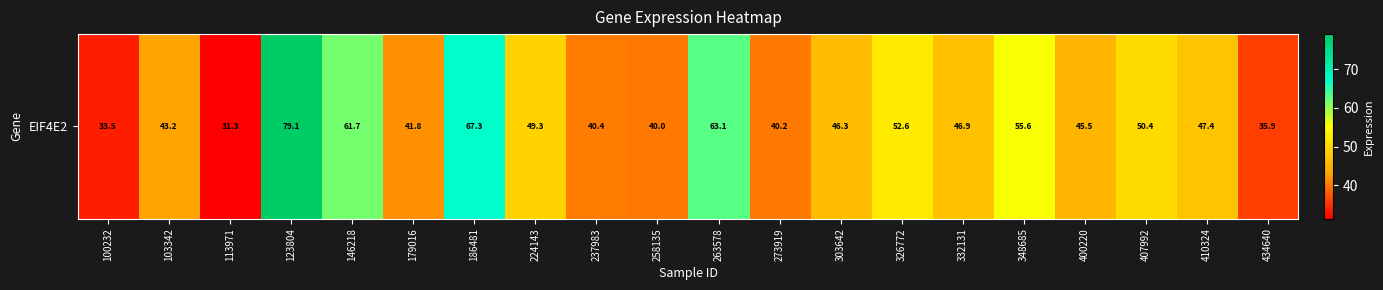

Which label corresponds to the smallest value in the chart?

113971